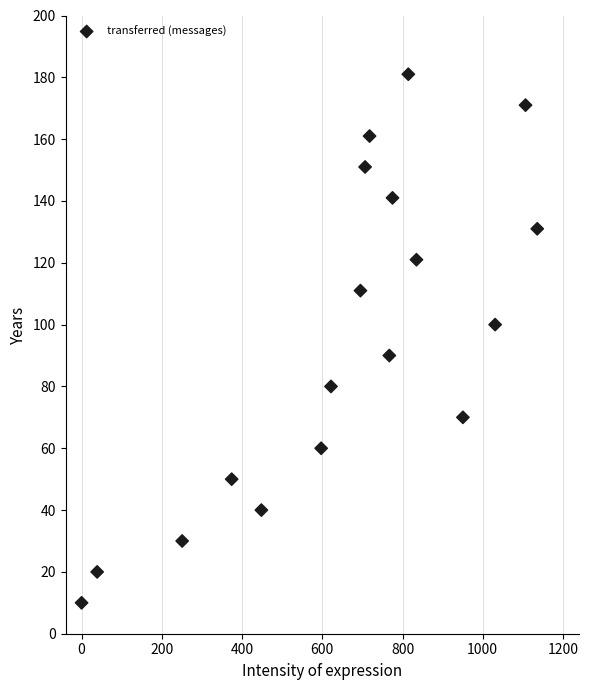

What is the range of Y values (max minus min)?

171